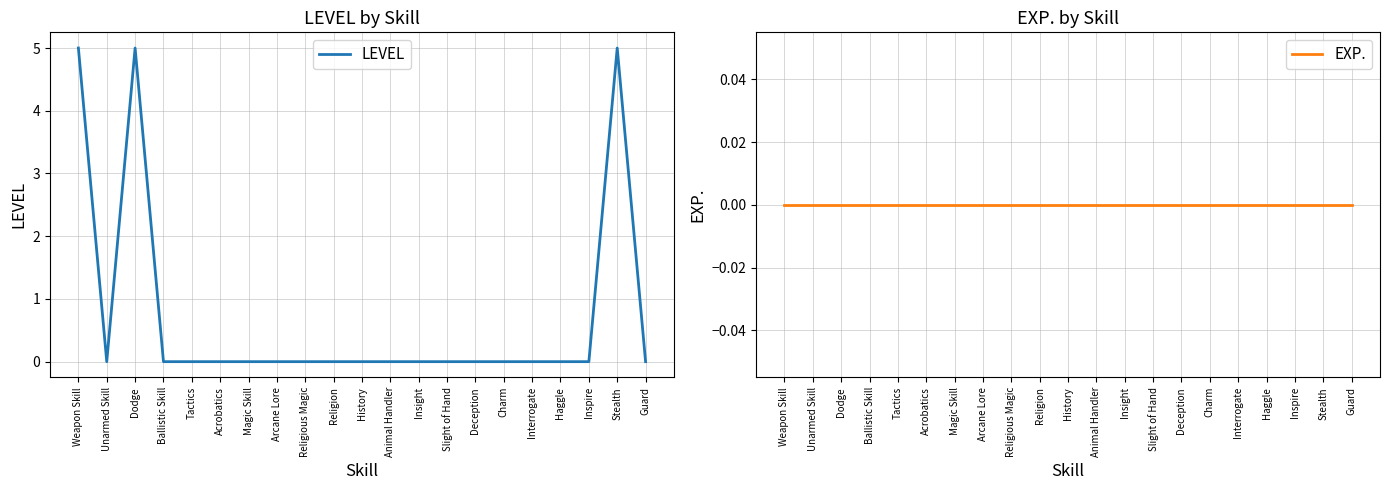

What position from the right is Ballistic Skill?

18